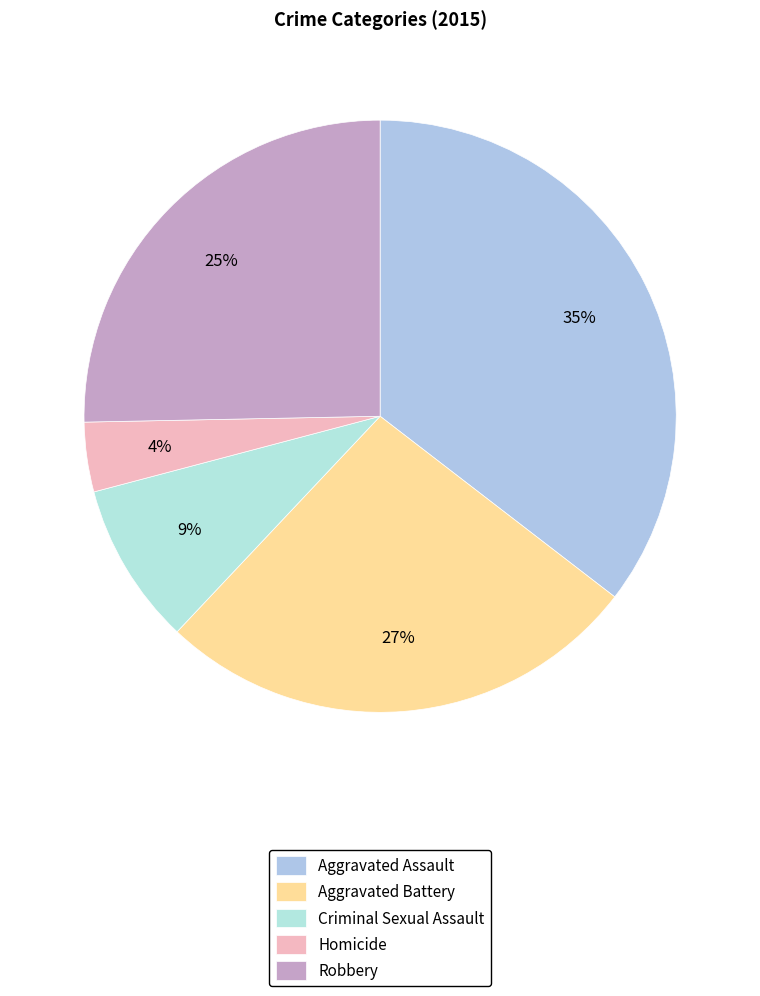

To the nearest percent, what is the combined percentage of Criminal Sexual Assault and Robbery?

34%